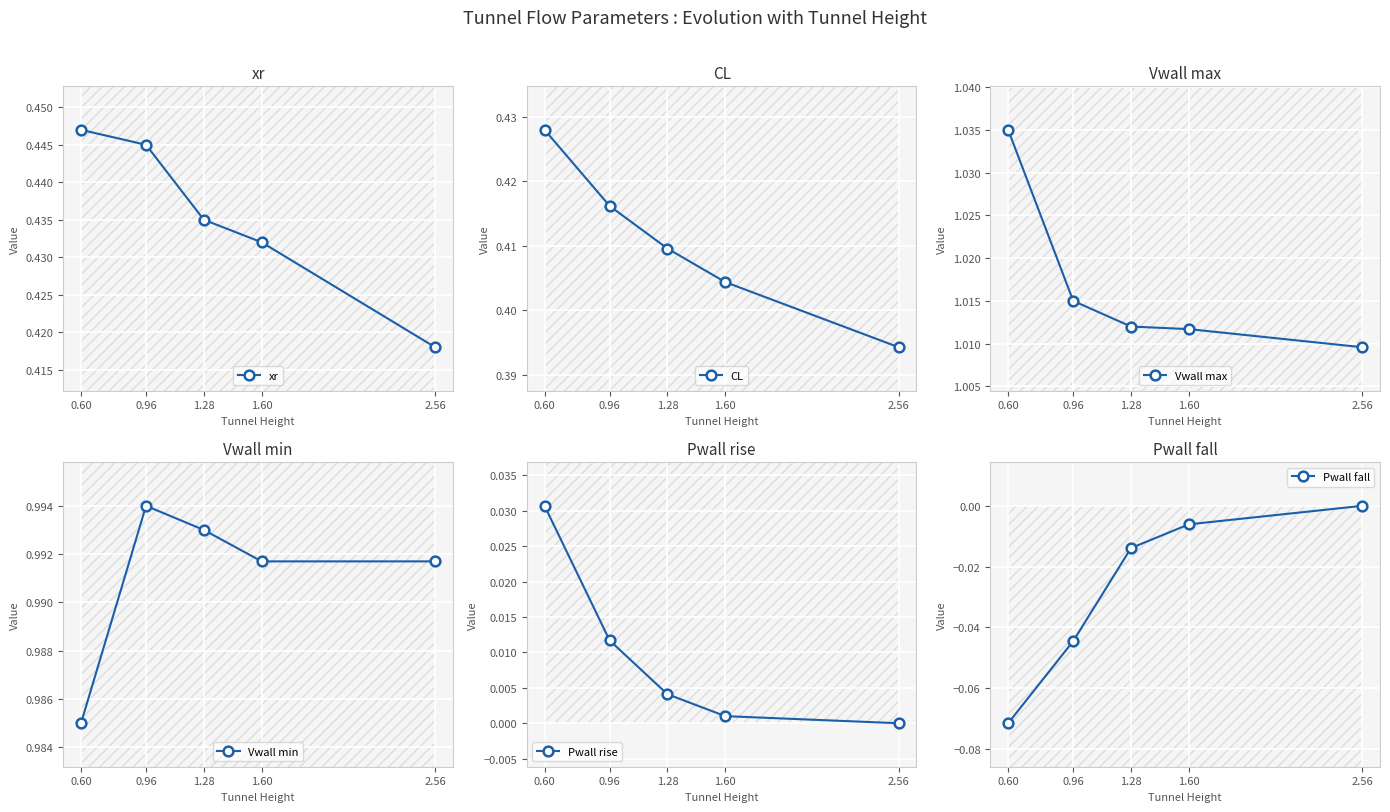

The value of Vwall max at 0.60 is 0.2. True or false?

False